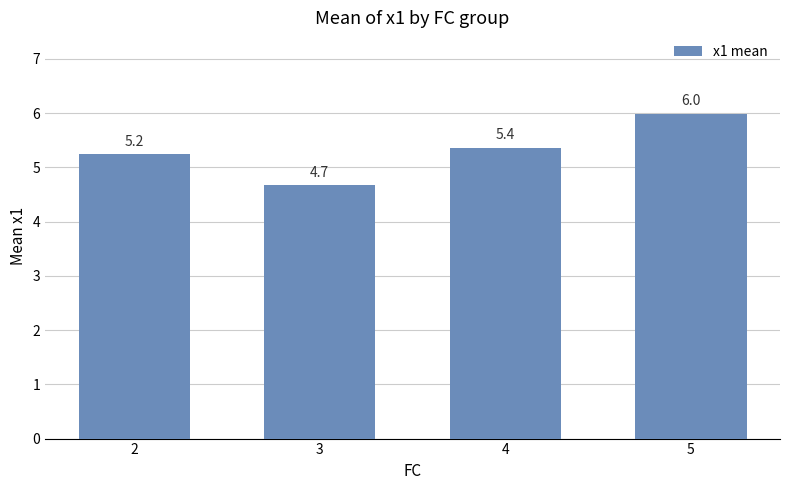

Rank the categories by value from lowest to highest.

3, 2, 4, 5